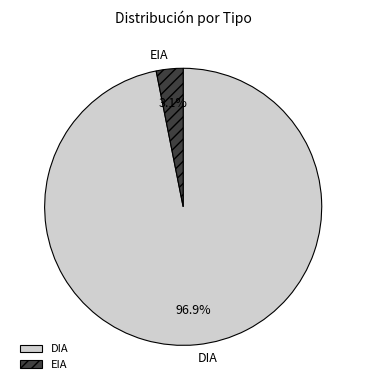

Between DIA and EIA, which is larger?

DIA